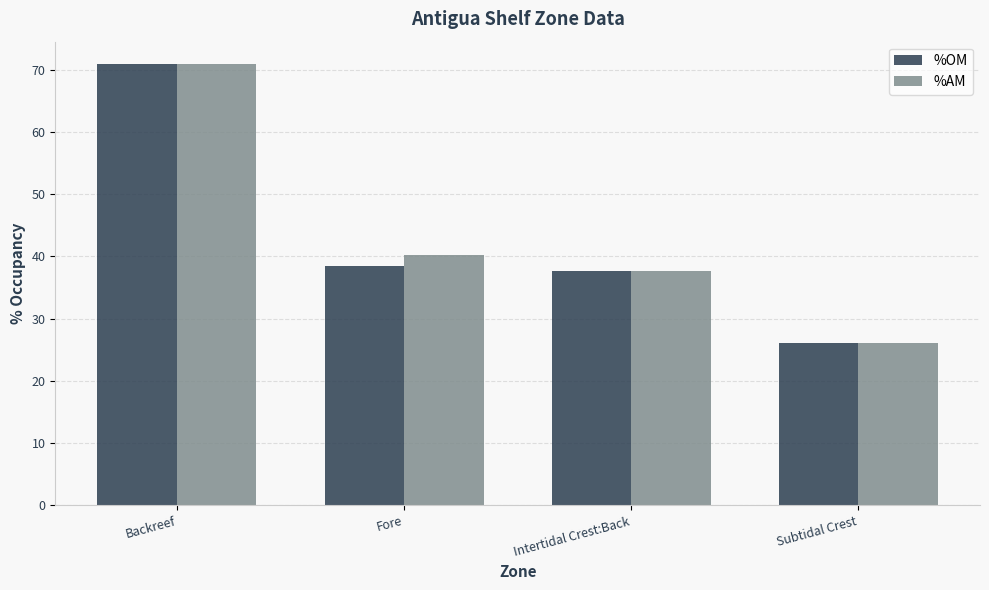

Reading left to right, extract all data points from this chart.

%OM: 71.0	38.4	37.6	26.2
%AM: 71.0	40.2	37.6	26.2